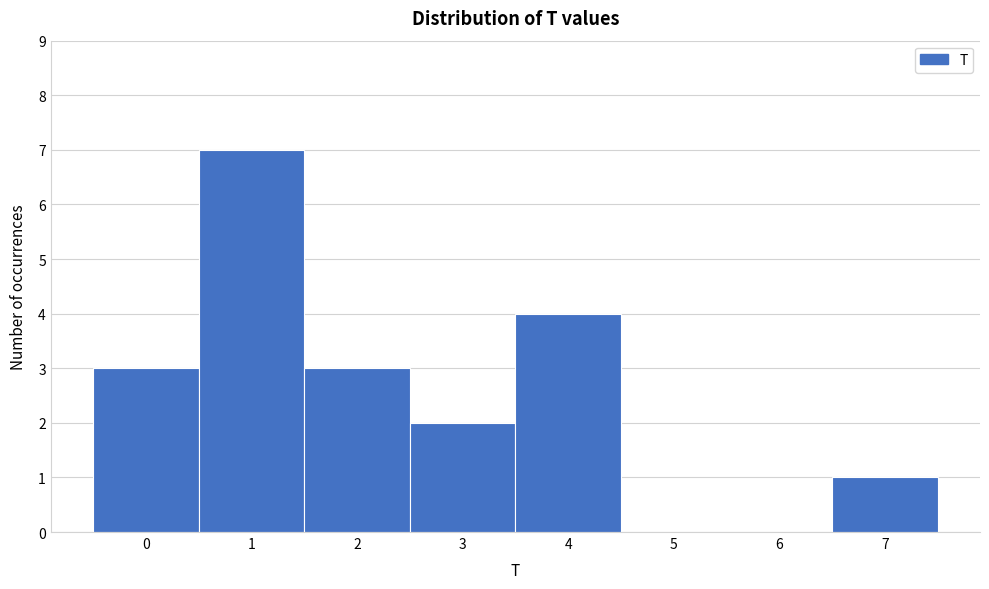

Over which range of the x-axis is the bar tallest?

0.5 to 1.5